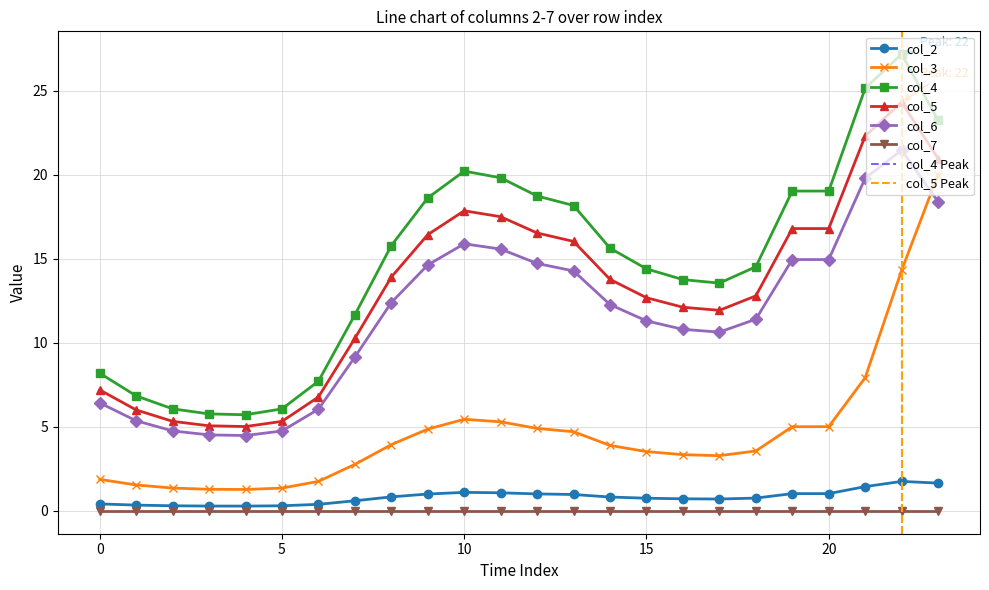

Does the chart display data point markers on the line(s)?

Yes